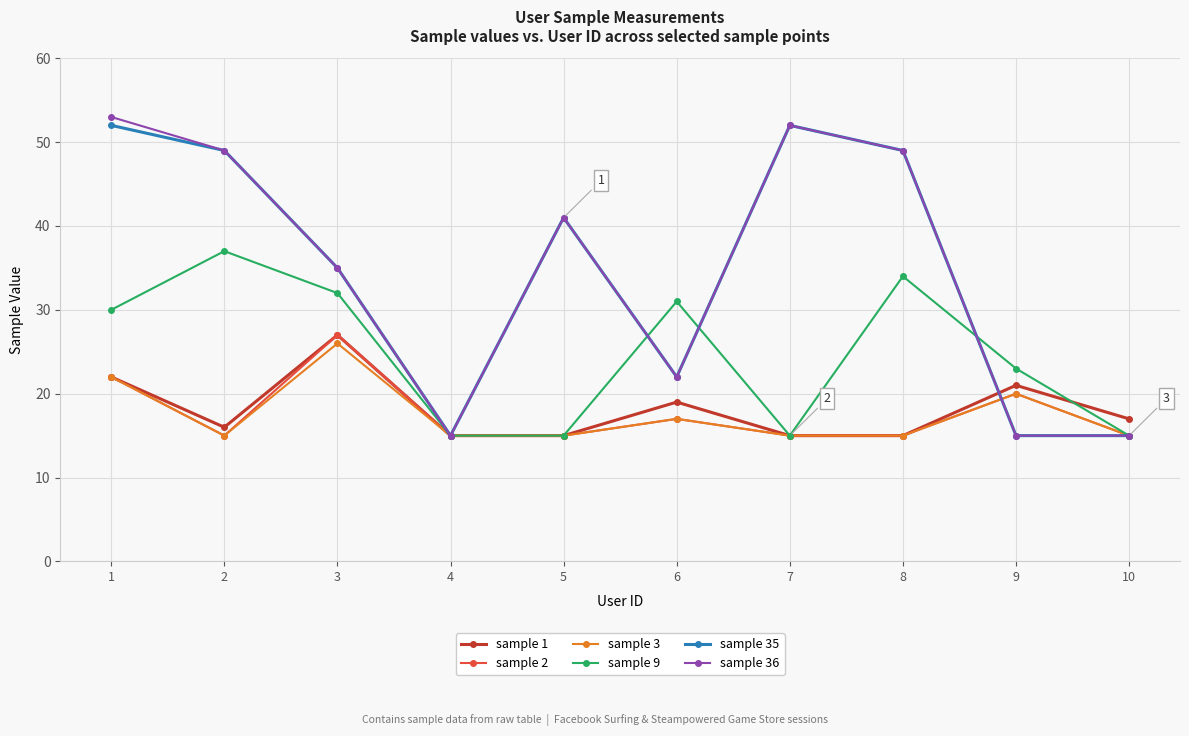

Does the chart have visible grid lines?

Yes